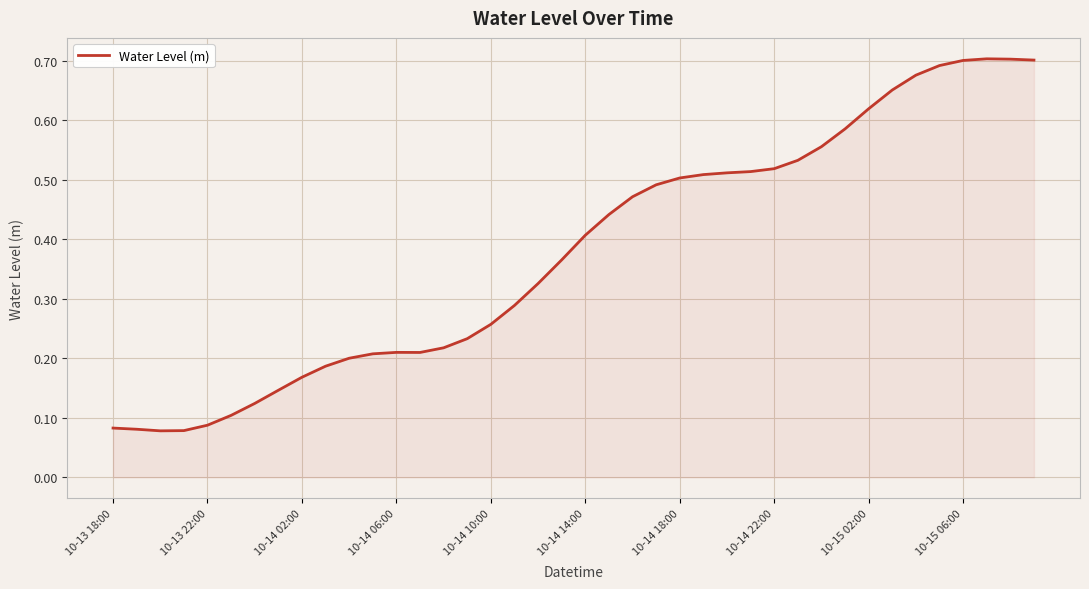

What is the average value?

0.4